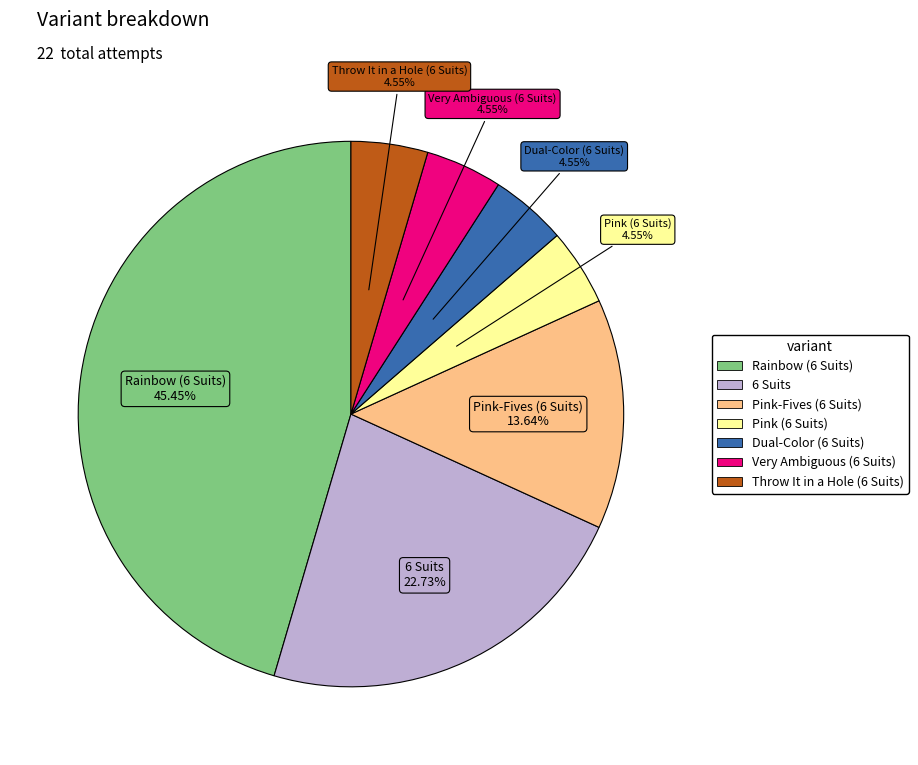

Does Rainbow (6 Suits) account for over 50% of the chart?

No